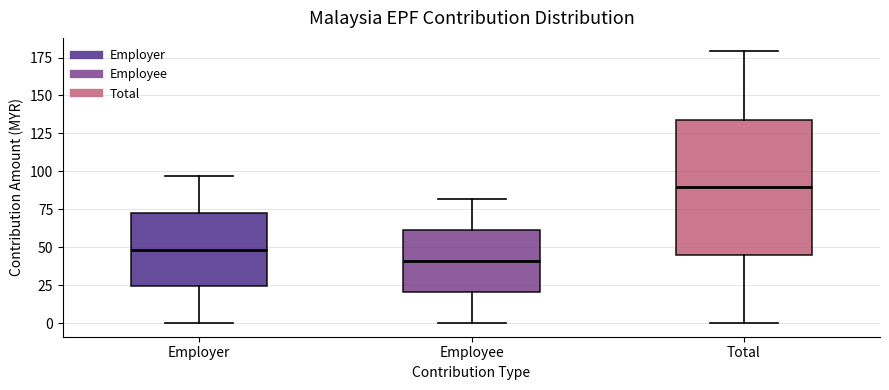

Reading left to right, transcribe this box plot: for each box, give where its median line is, the range the box spans, and where its two whiskers end, as read against the y-axis. The values are not printed on the chart, so give them approximately, as read against the axis.

Employer: median 50, box 25 to 75, whiskers 0 to 95
Employee: median 40, box 20 to 60, whiskers 0 to 80
Total: median 90, box 45 to 135, whiskers 0 to 180